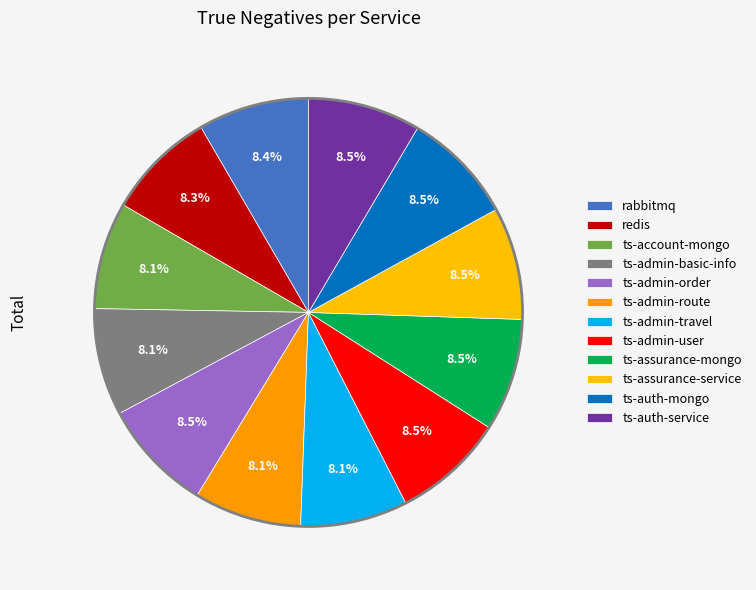

Is it true that ts-admin-basic-info is 8% of the pie?

True